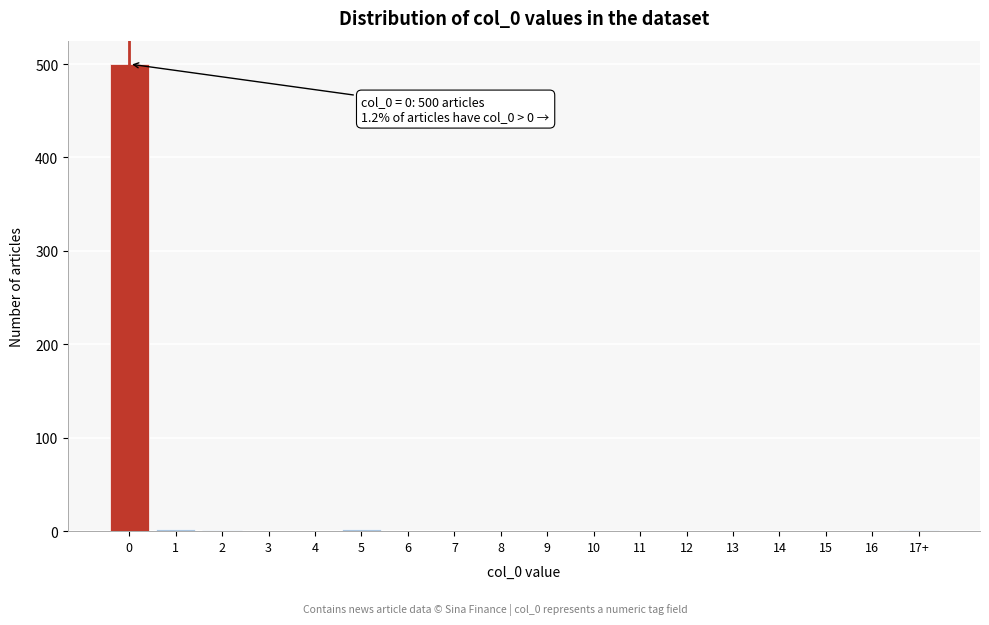

Is it true that the value at 7 is -245?

False